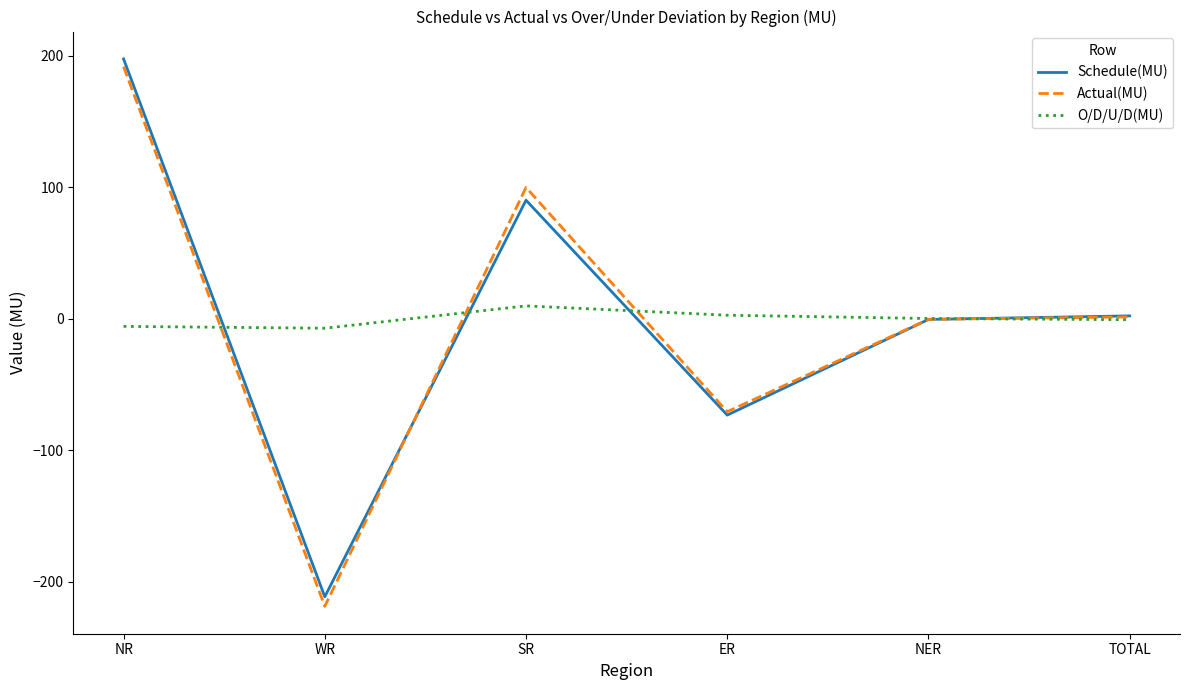

Is the value of Actual(MU) at ER greater than the value of Schedule(MU) at SR?

No